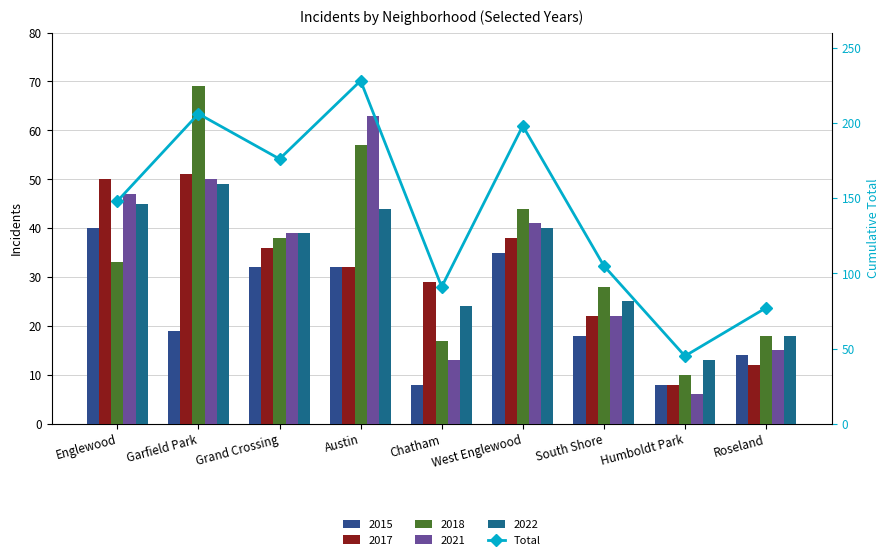

Reading left to right, what are all the values shown in this chart?

Englewood=148	Garfield Park=206	Grand Crossing=176	Austin=228	Chatham=91	West Englewood=198	South Shore=105	Humboldt Park=45	Roseland=77